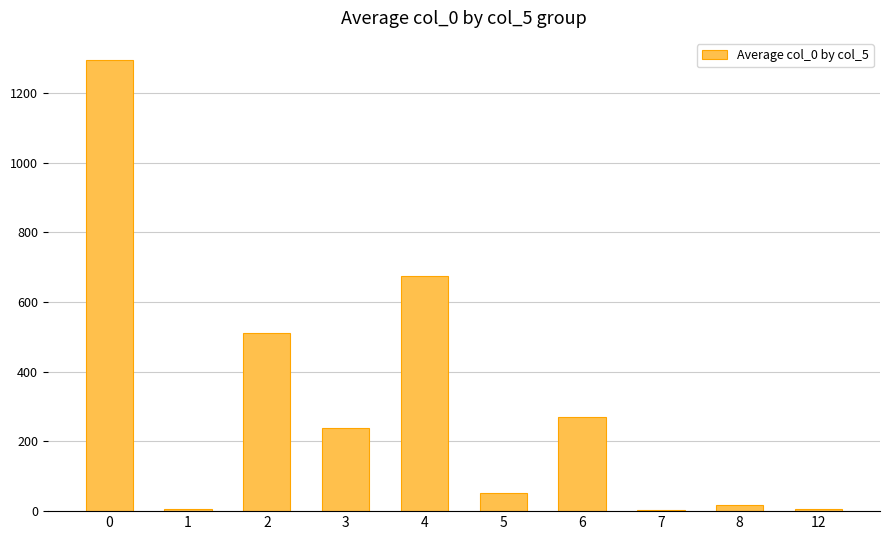

Between 5 and 4, which is larger?

4